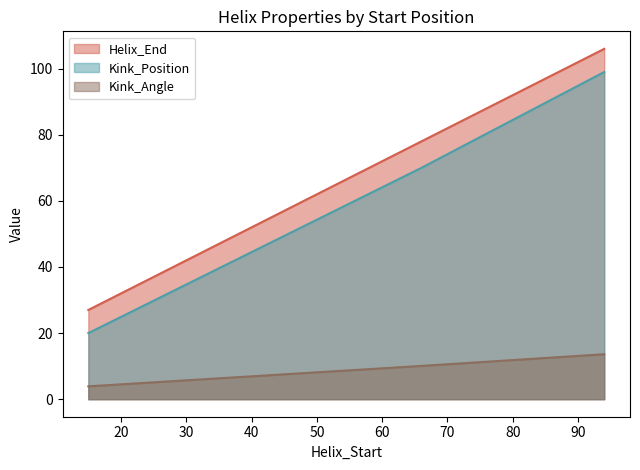

At which category does the chart reach its minimum across all series?

15